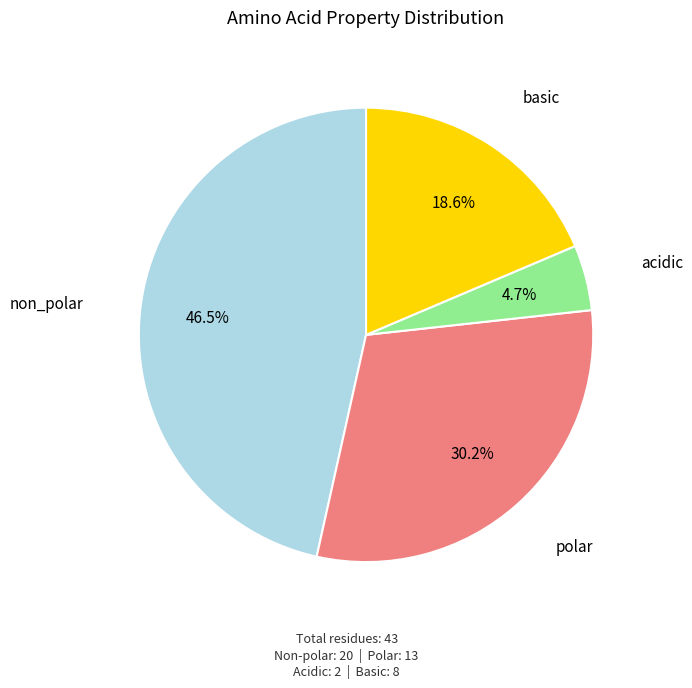

Which slice is the largest?

non_polar